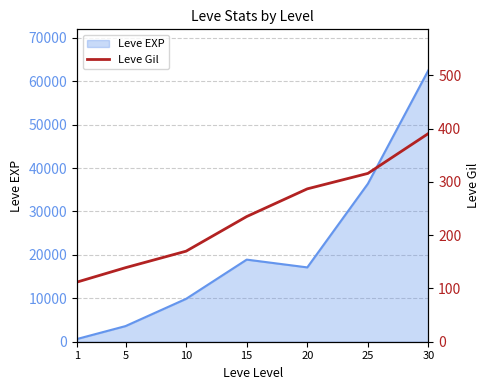

Count the number of categories in the chart.

7